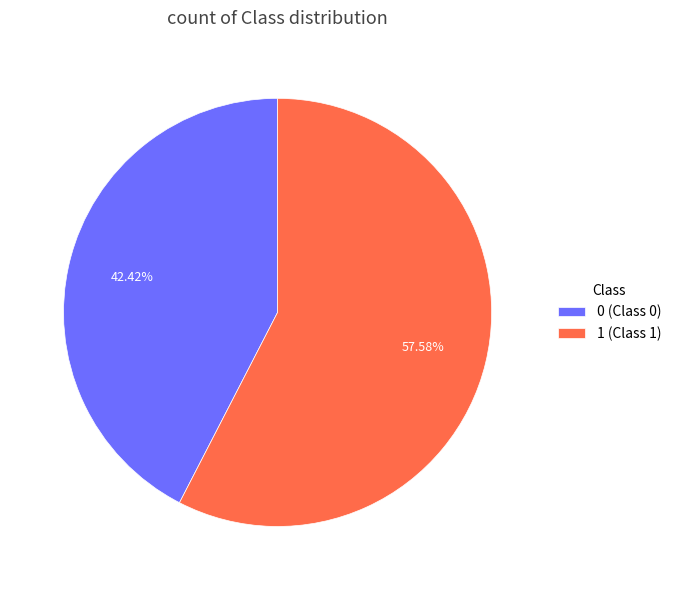

Does 1 (Class 1) account for over 50% of the chart?

Yes